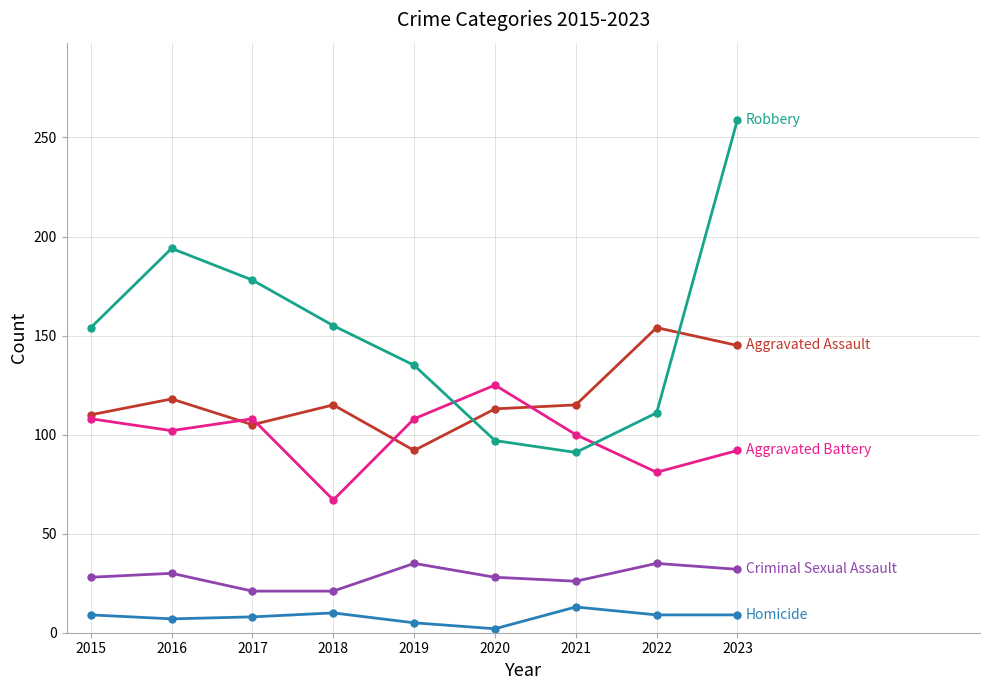

What is the difference between the highest and lowest values at 2016?

187